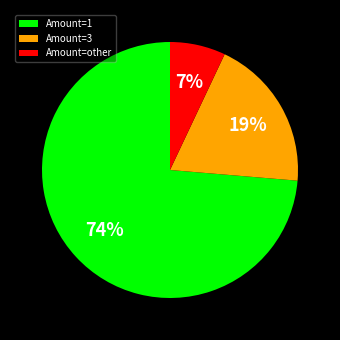

To the nearest percent, what is the difference between the largest and smallest slice percentages?

67%